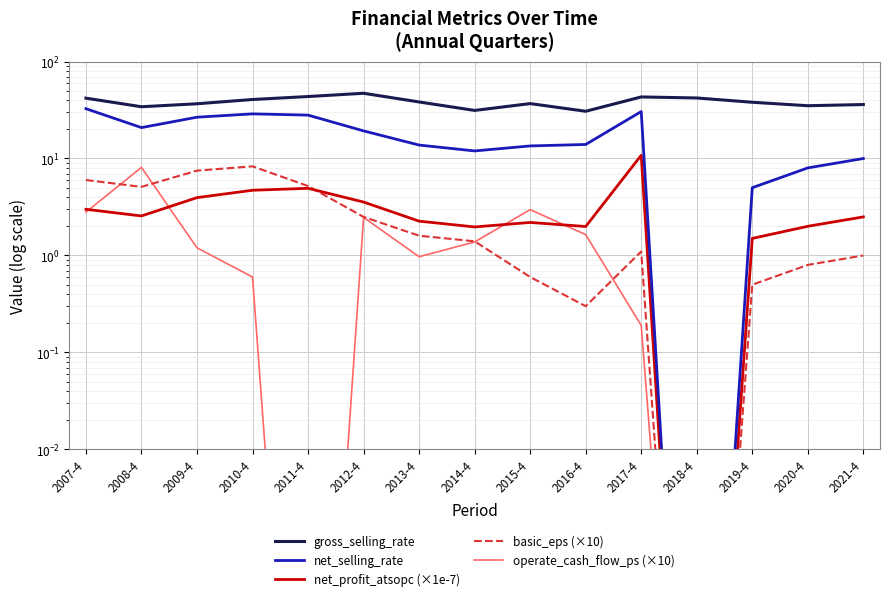

List the labels in order of operate_cash_flow_ps (×10) value, largest first.

2008-4, 2015-4, 2007-4, 2021-4, 2012-4, 2020-4, 2016-4, 2019-4, 2014-4, 2009-4, 2013-4, 2010-4, 2017-4, 2011-4, 2018-4